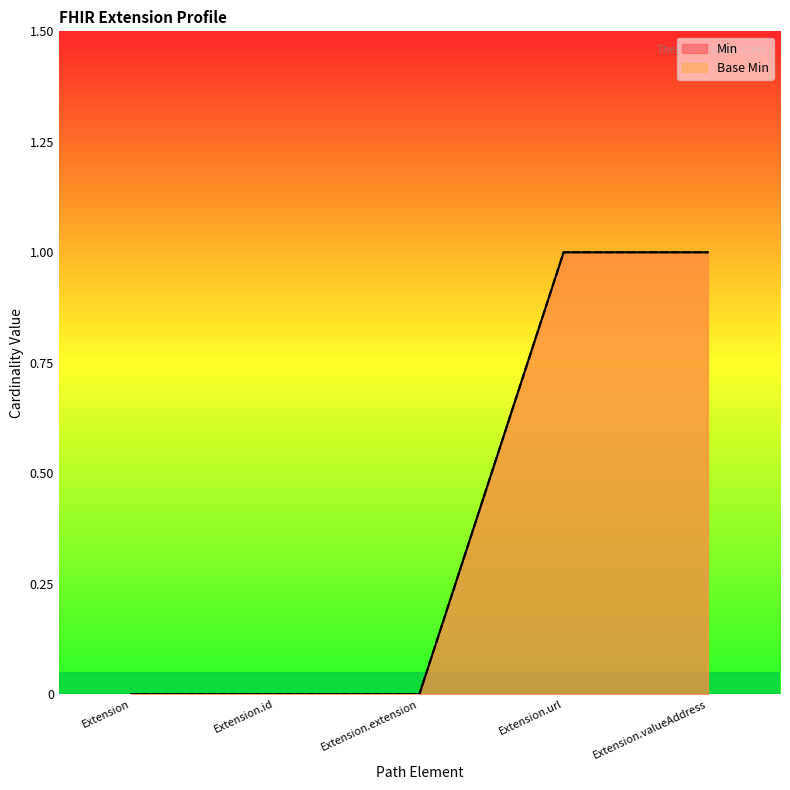

List the series in order of their peak value, lowest first.

Min, Base Min